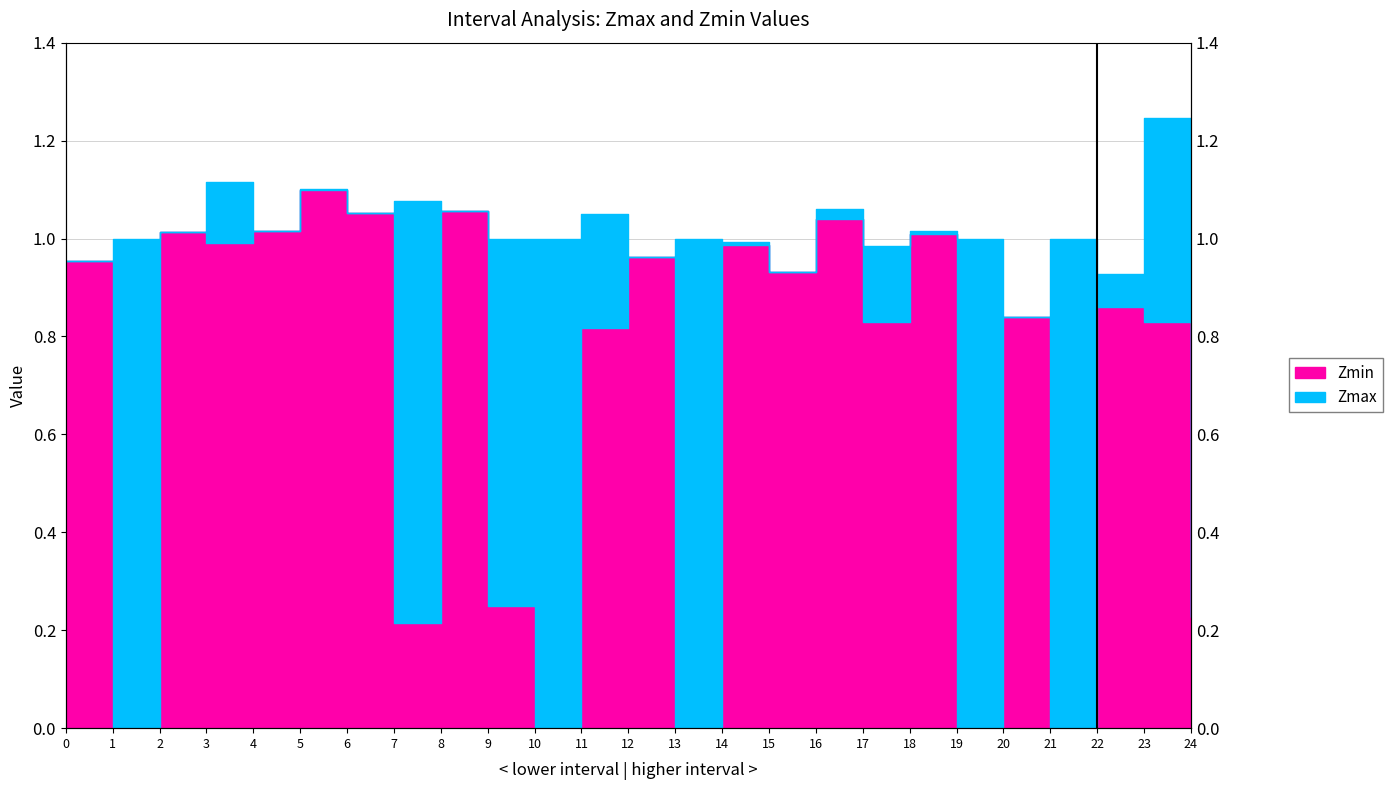

True or false: Zmax and Zmin intersect in this chart.

False